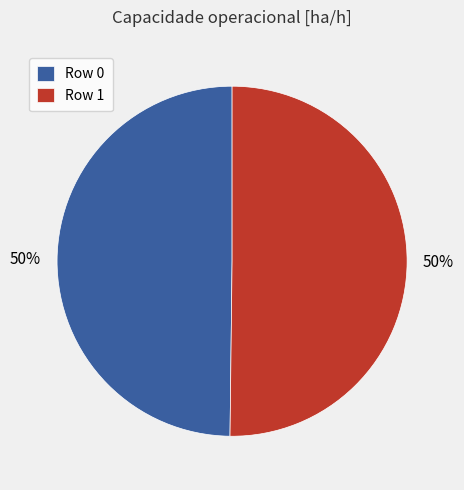

True or false: Row 1 accounts for 57% of the total.

False